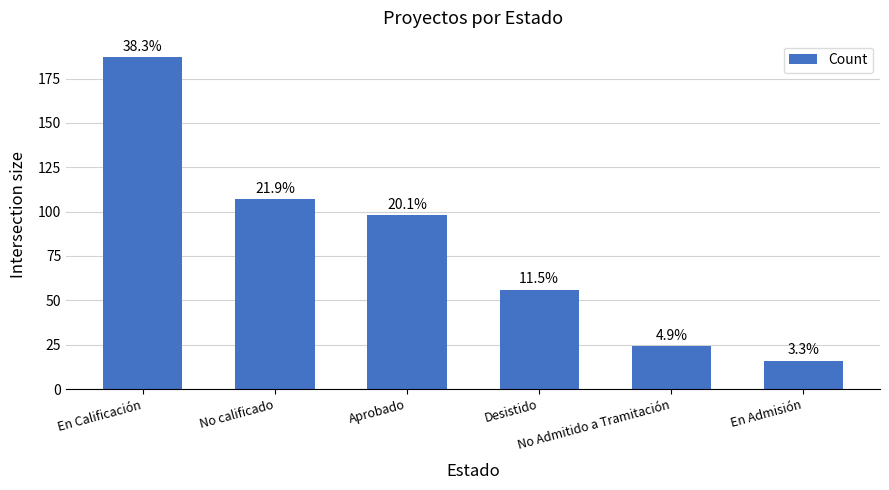

Does the chart contain any negative values?

No